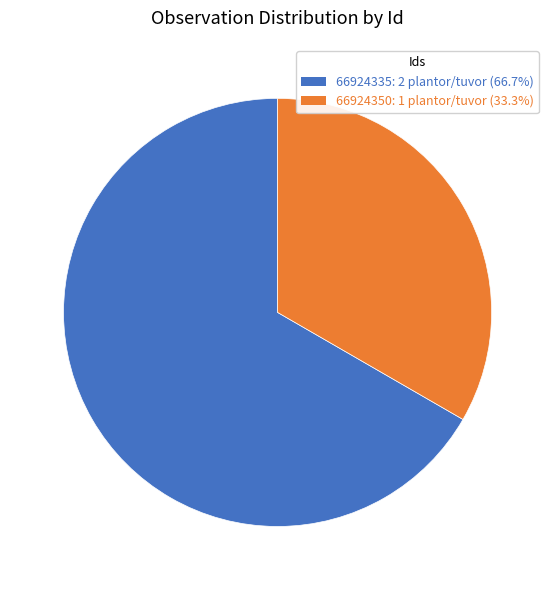

Is the sum of 66924335 and 66924350 greater than half?

Yes